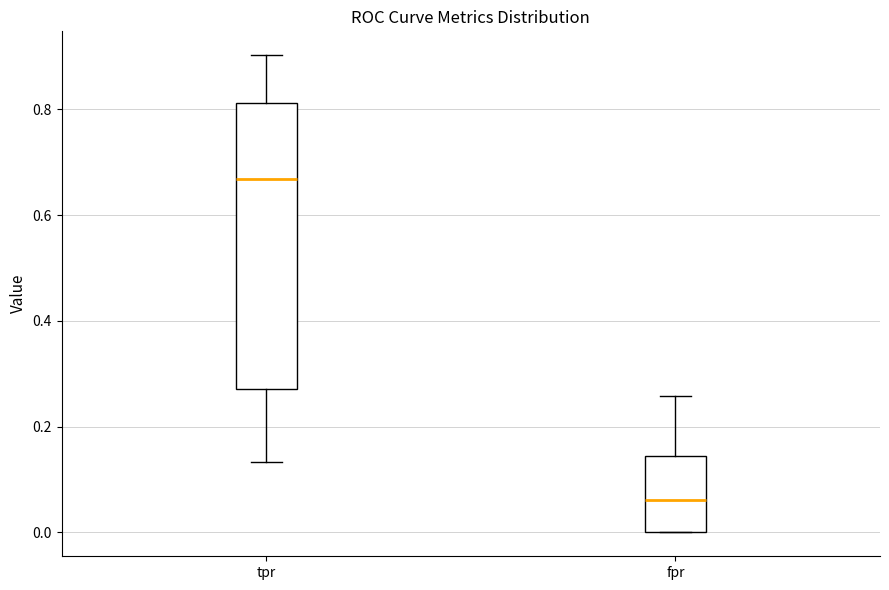

Where does the median line of the box for fpr sit on the y-axis? The values are not printed on the chart, so give them approximately, as read against the axis.

0.06